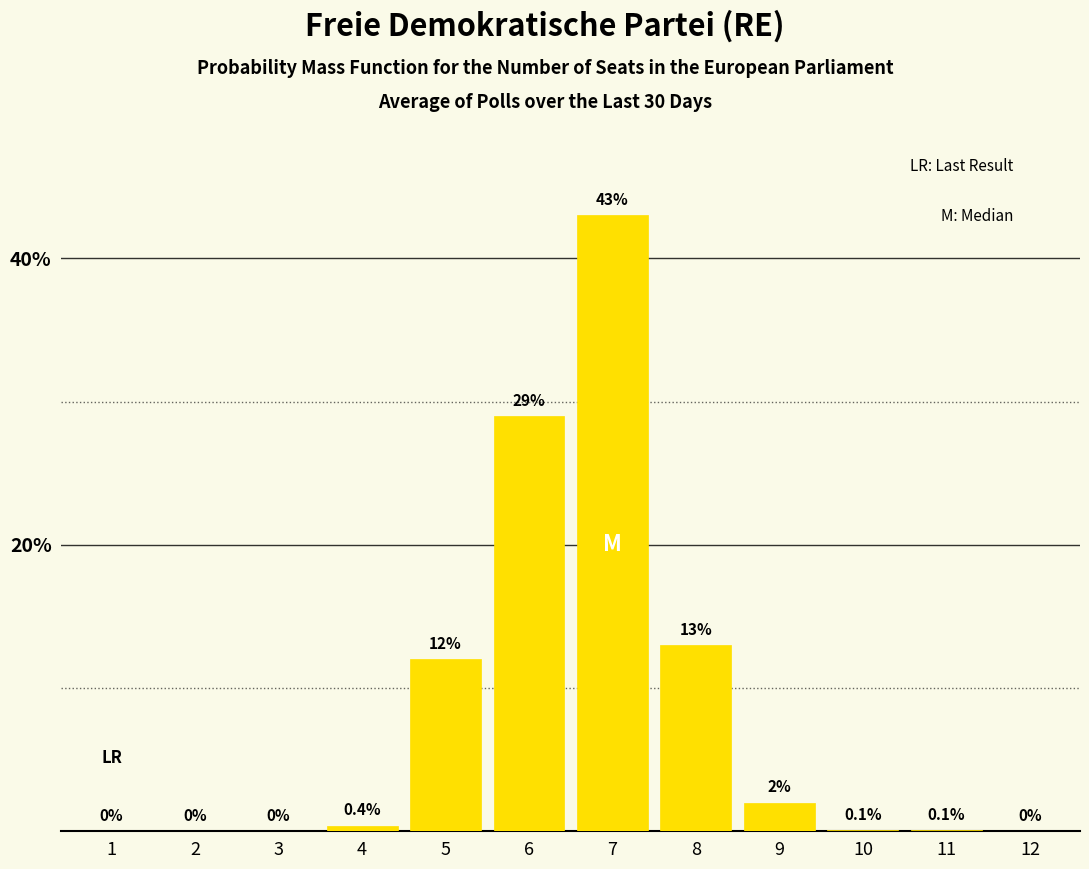

Reading right to left, list all the values displayed in this chart.

12=0.0	11=0.1	10=0.1	9=2.0	8=13.0	7=43.0	6=29.0	5=12.0	4=0.4	3=0.0	2=0.0	1=0.0